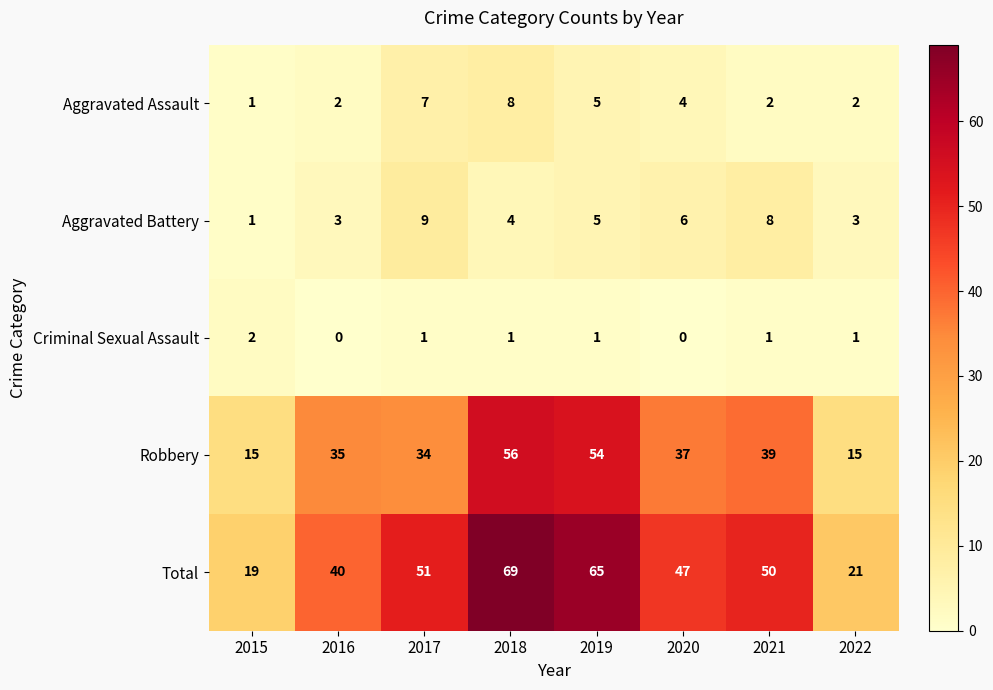

What is the greatest value displayed?

69